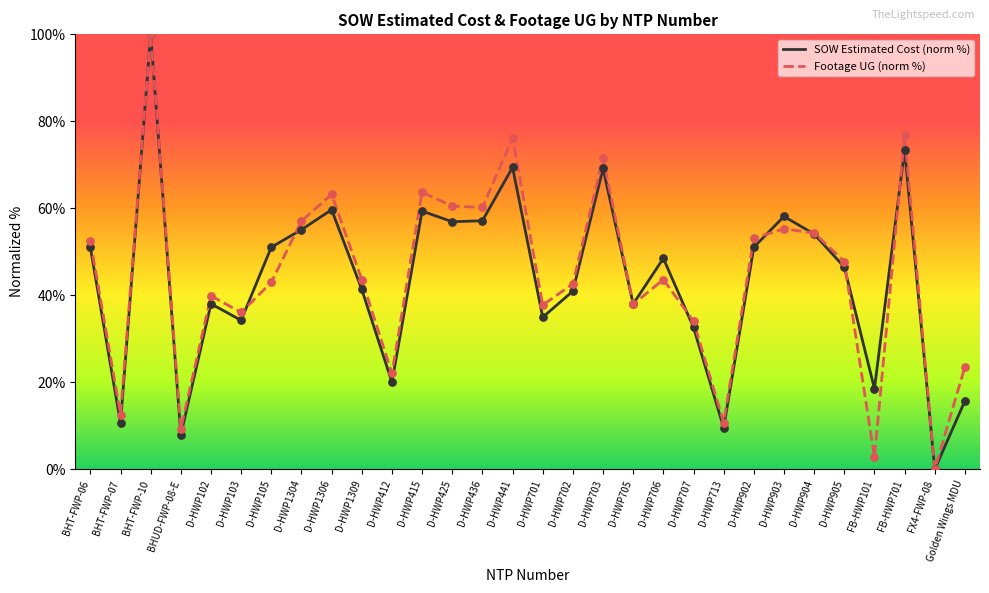

At how many categories does at least one series exceed 30?

23